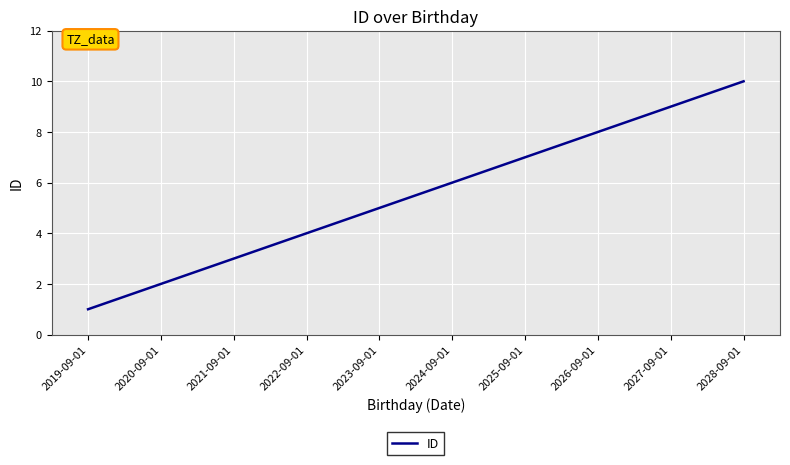

What position from the right is 2027-09-01?

2